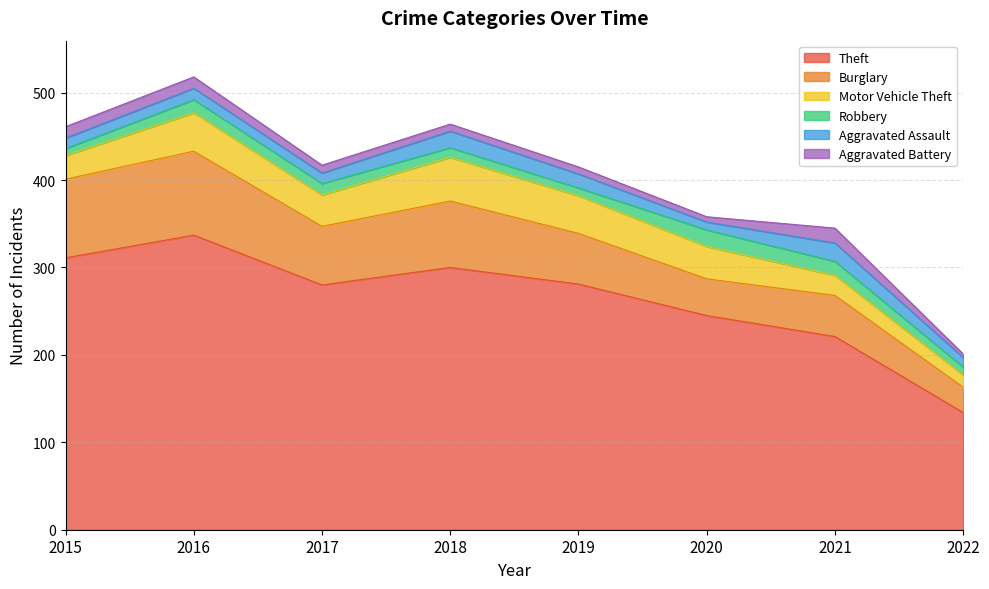

How many lines are shown in the chart?

6